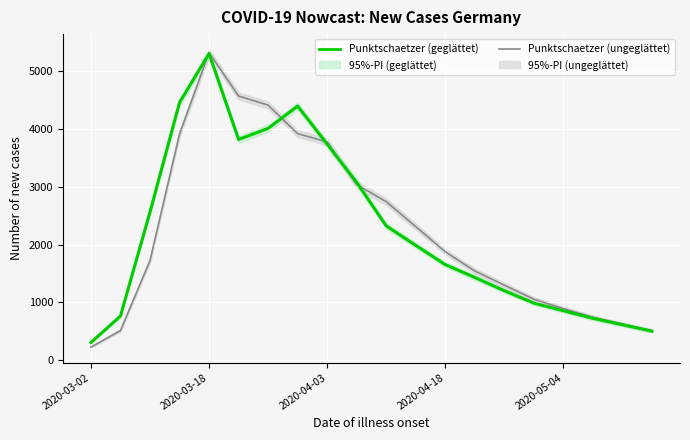

What position from the right is 11?

9